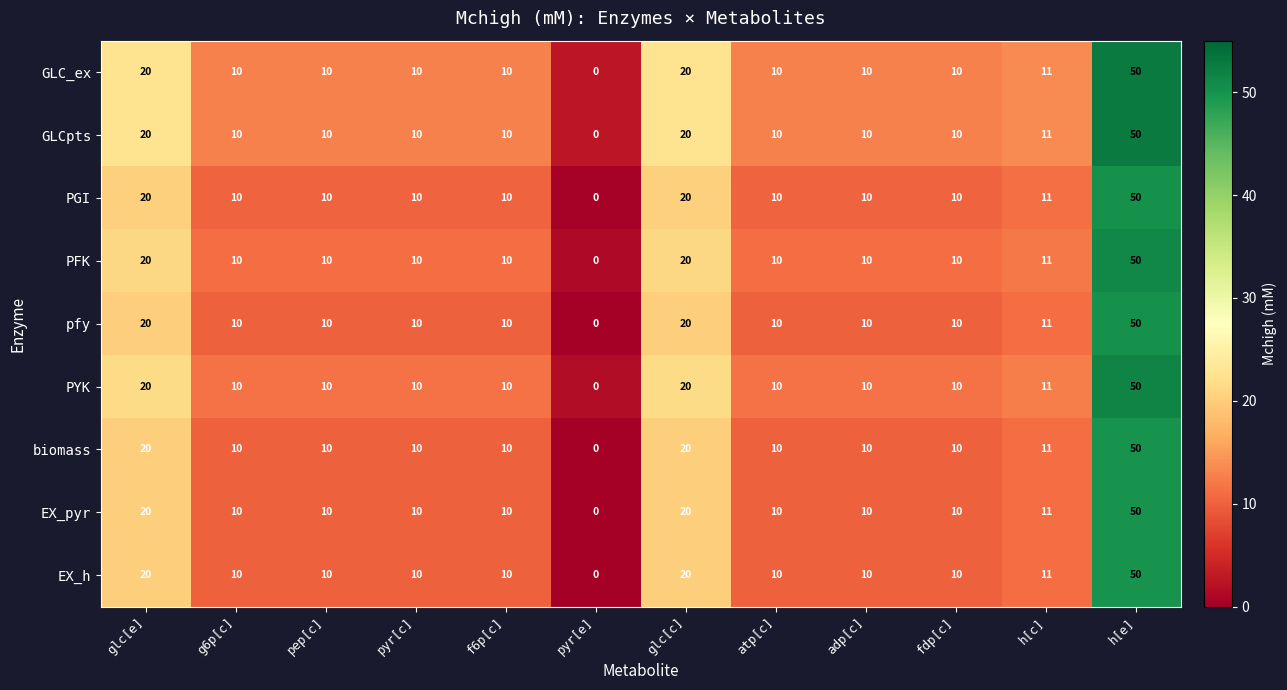

What is the difference between the maximum and minimum values in the PGI series?

50